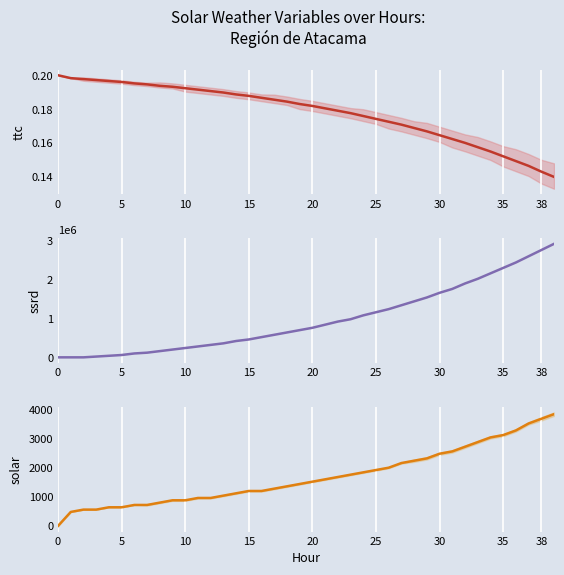

True or false: col_2 has more than 2 points higher than both neighbors.

False